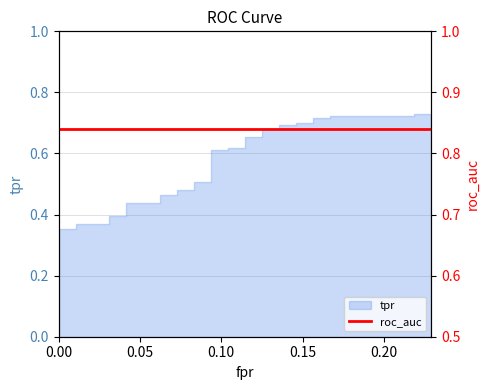

The value at 23 is 0.3. True or false?

False